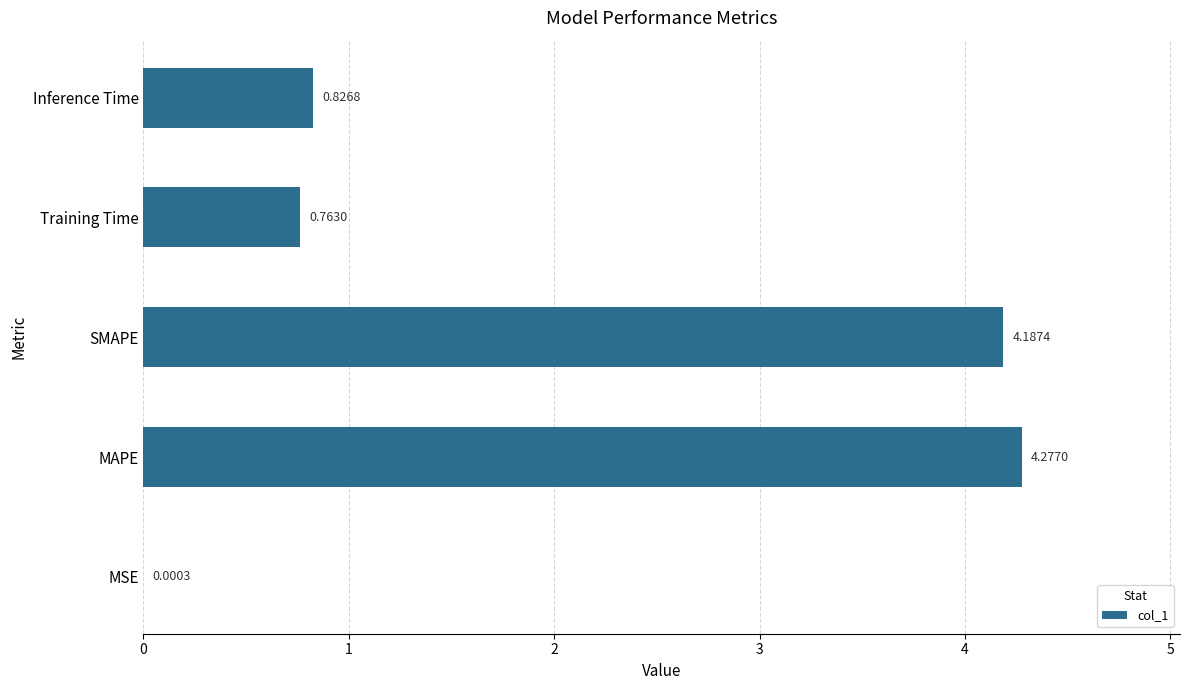

What is the sum of all values?

10.1